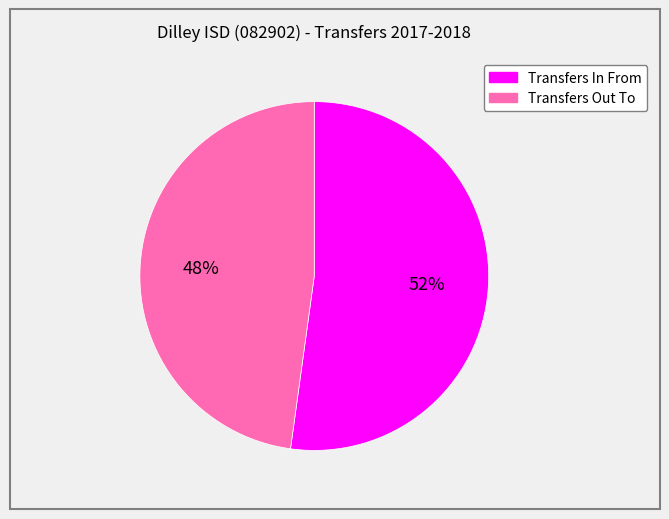

What is the largest slice in the pie chart?

Transfers In From